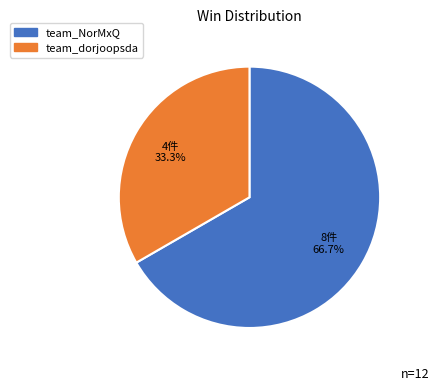

What is the total percentage of team_dorjoopsda and team_NorMxQ?

100.0%